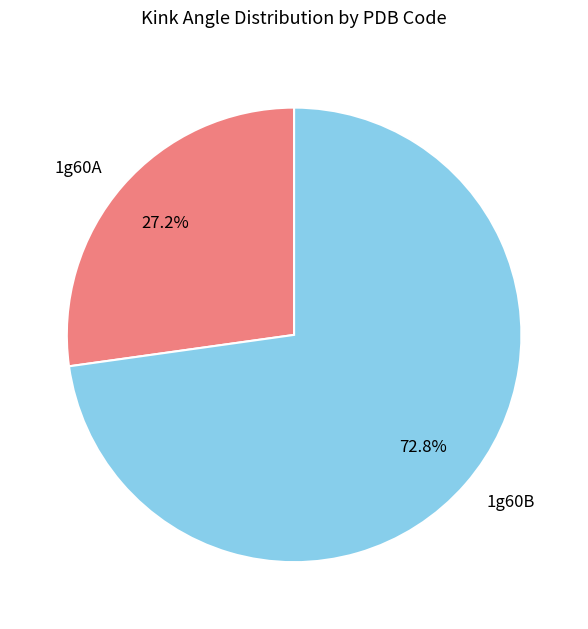

Combined, do 1g60A and 1g60B account for over 50%?

Yes